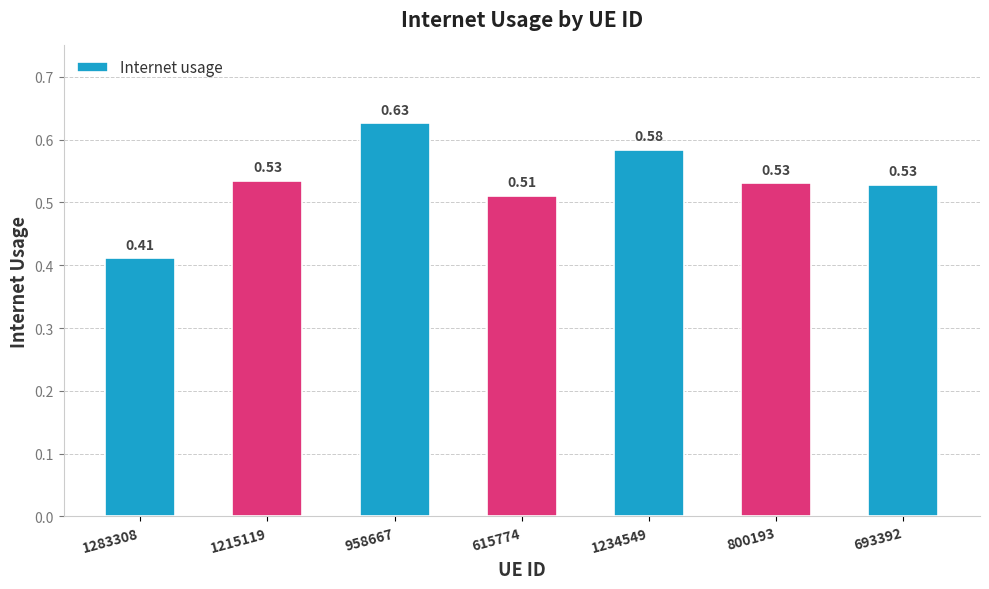

Between 958667 and 800193, which is larger?

958667